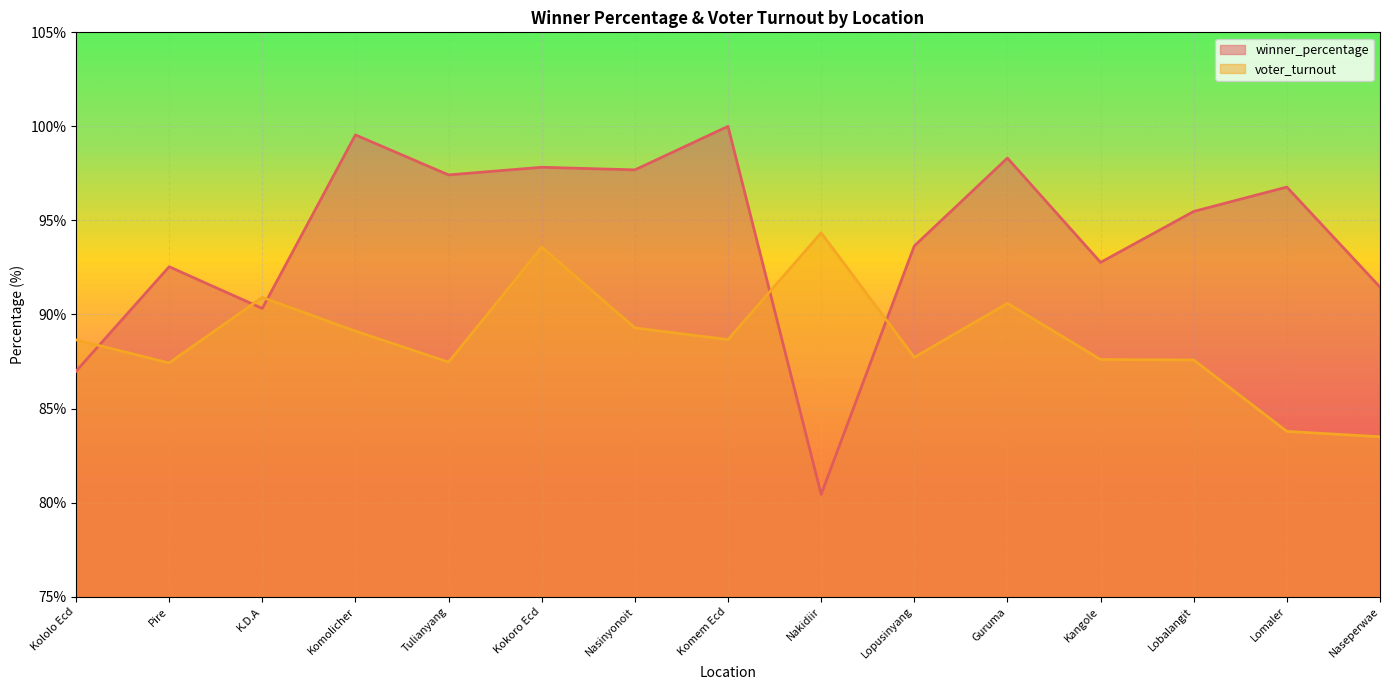

What is the label of the 13th point from the left?

Lobalangit